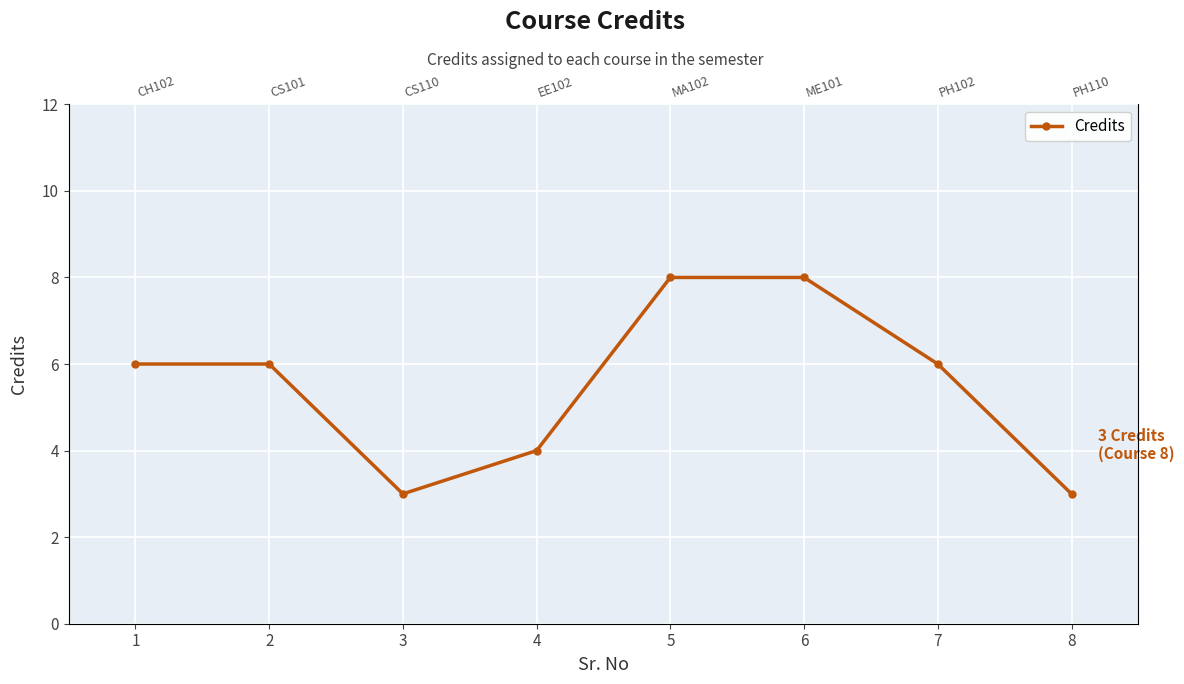

Reading left to right, what are all the values shown in this chart?

1=6	2=6	3=3	4=4	5=8	6=8	7=6	8=3